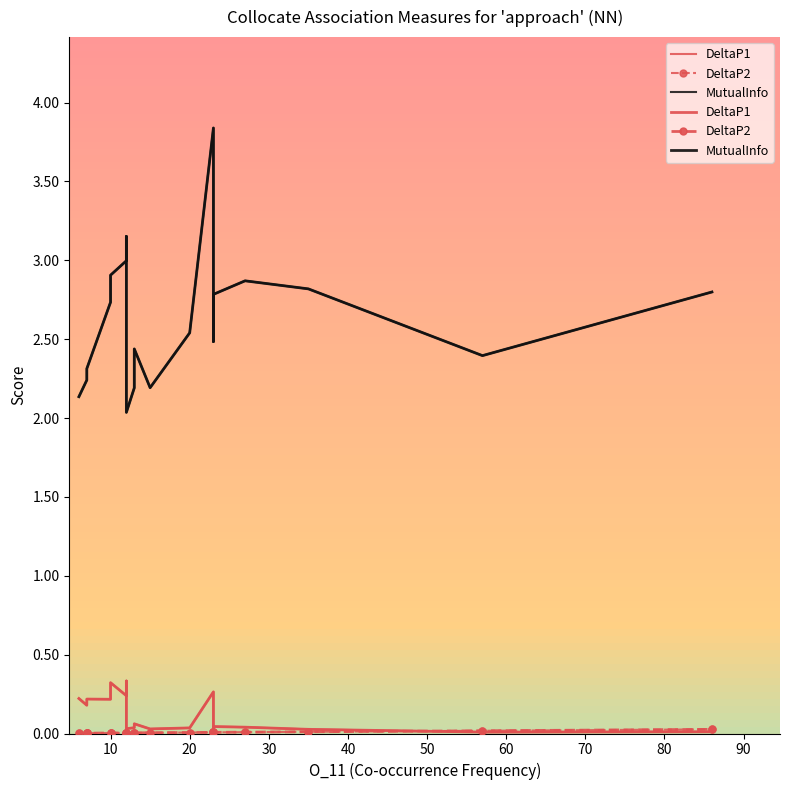

Reading left to right, list all the values displayed in this chart.

DeltaP1: 0.2	0.2	0.2	0.2	0.2	0.3	0.2	0.3	0.0	0.0	0.1	0.0	0.0	0.3	0.0	0.0	0.0	0.0	0.0	0.0
DeltaP2: 0.0	0.0	0.0	0.0	0.0	0.0	0.0	0.0	0.0	0.0	0.0	0.0	0.0	0.0	0.0	0.0	0.0	0.0	0.0	0.0
MutualInfo: 2.1	2.2	2.3	2.3	2.7	2.9	3.0	3.2	2.0	2.2	2.4	2.2	2.5	3.8	2.5	2.8	2.9	2.8	2.4	2.8